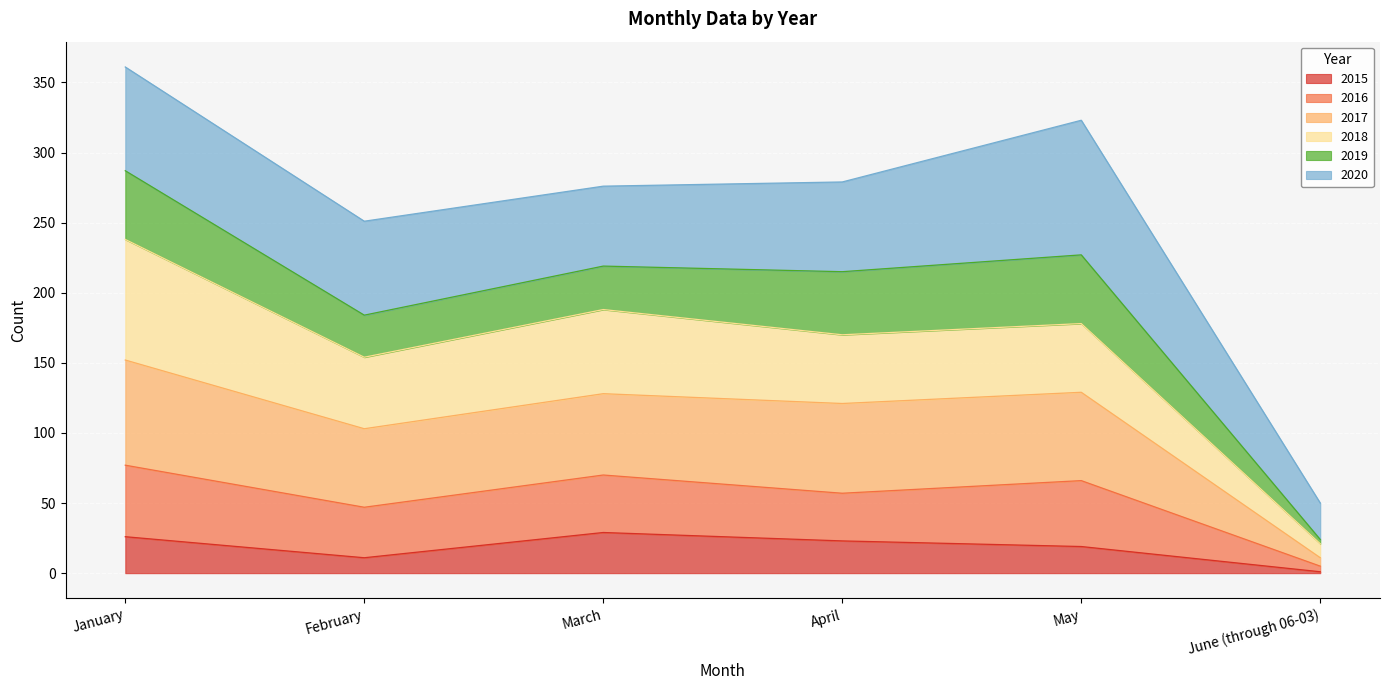

What is the total value across all series at May?

323